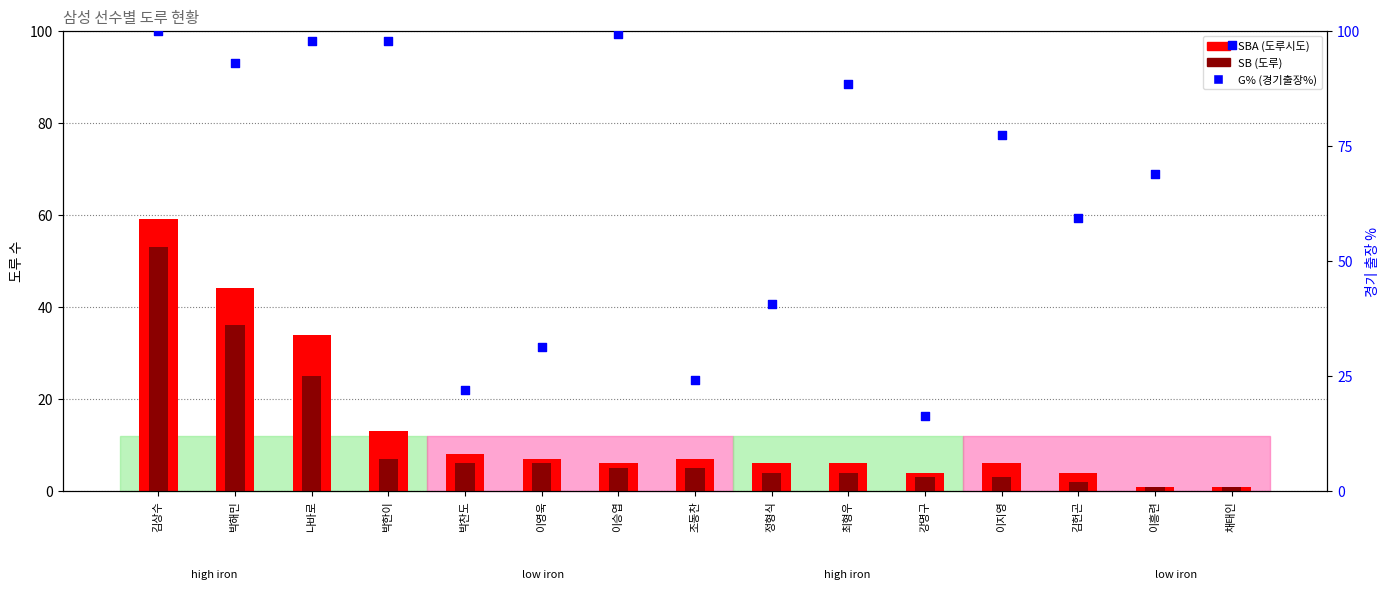

At how many categories does at least one series exceed 97?

4